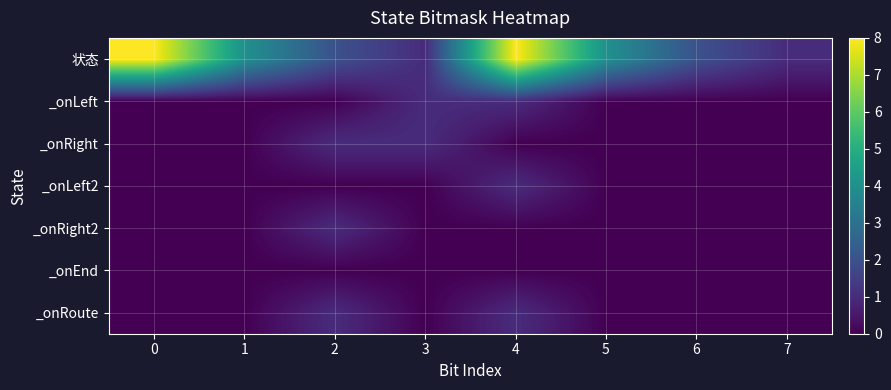

At which category is the sum across all series the highest?

4